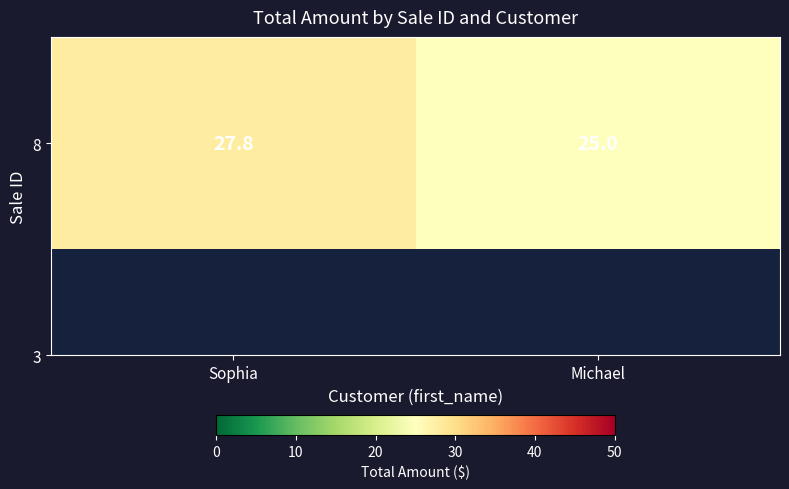

Rank the categories by value from highest to lowest.

Sophia, Michael